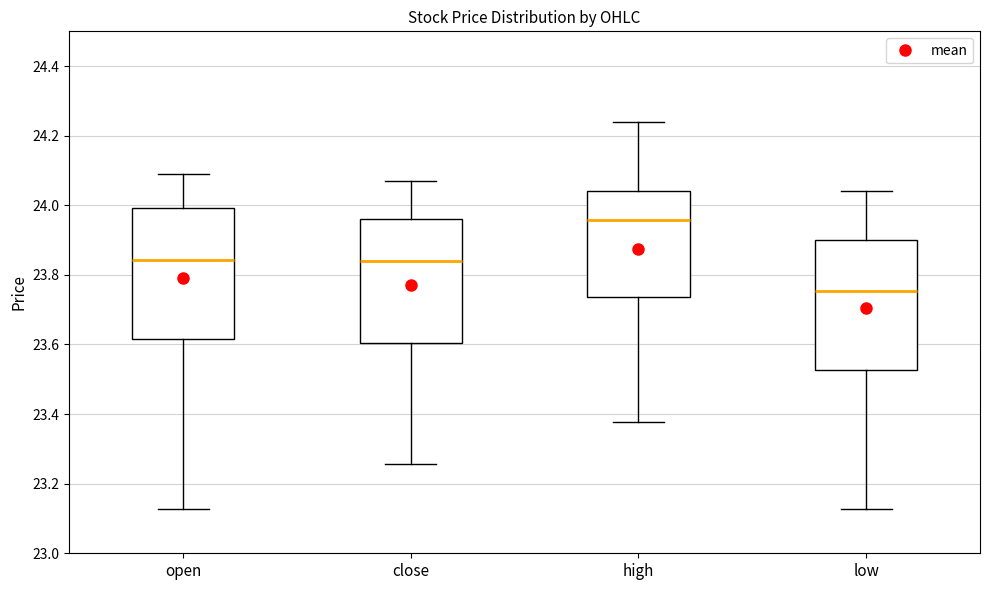

Which box's median line is the highest?

high